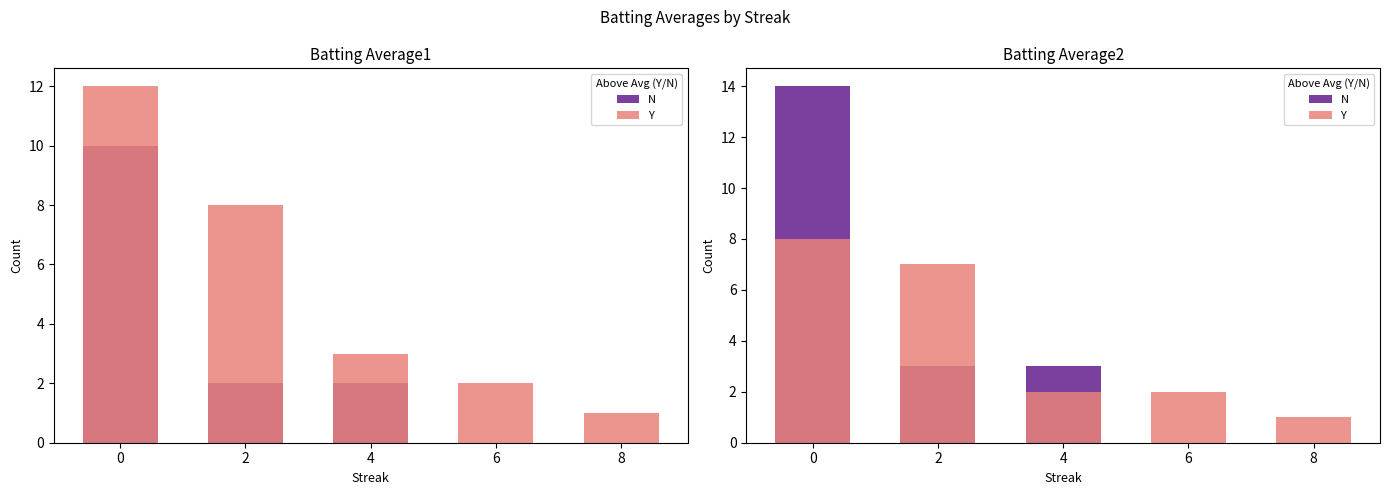

What is the sum of all N values?

20